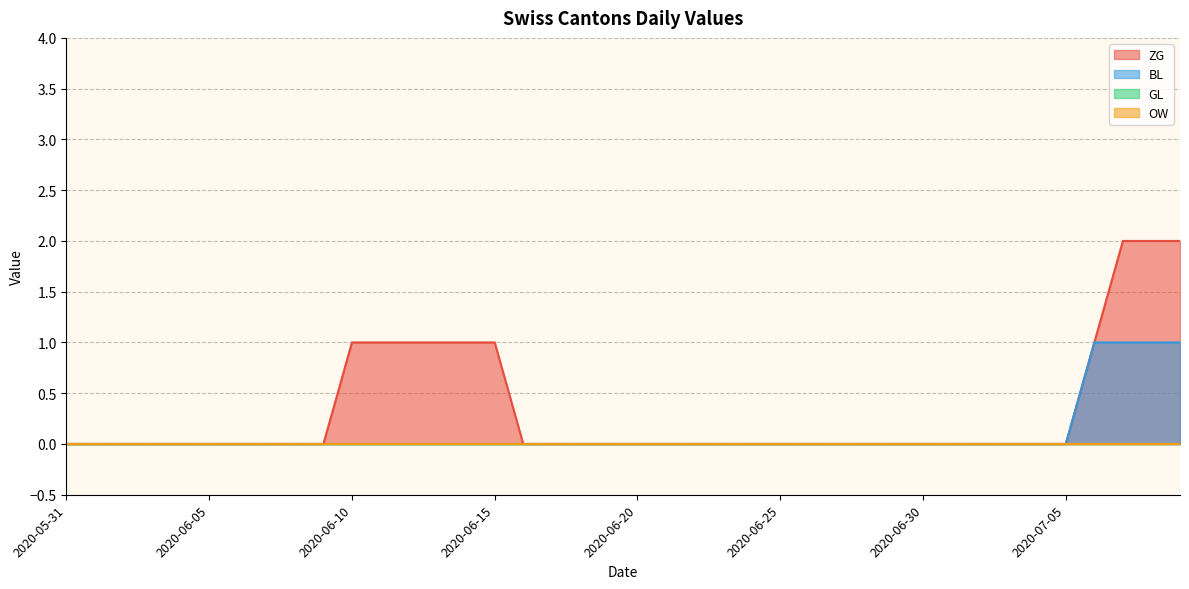

Is it true that ZG equals 1 at 2020-07-04?

False